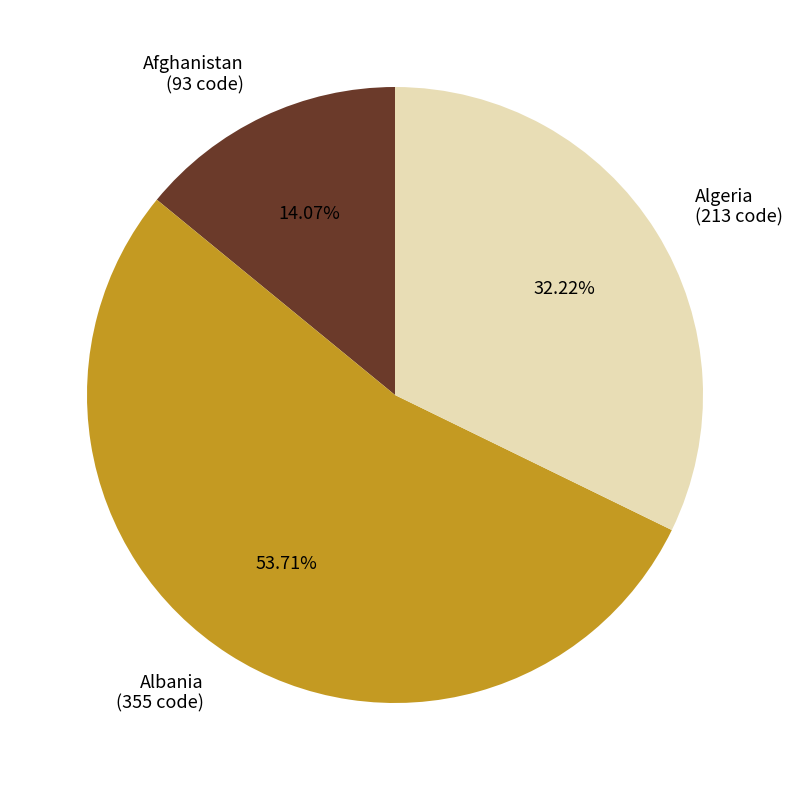

Is the sum of Algeria and Albania greater than half?

Yes